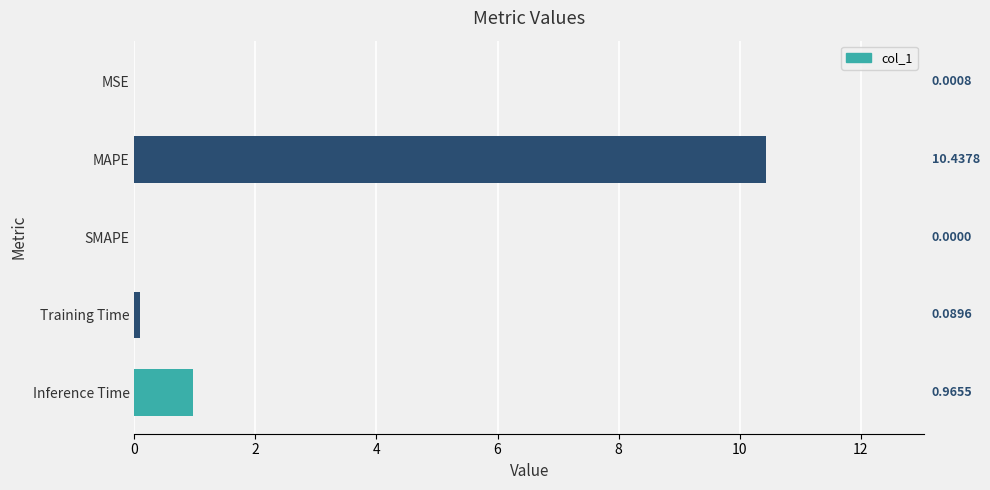

What is the sum of all values?

11.5